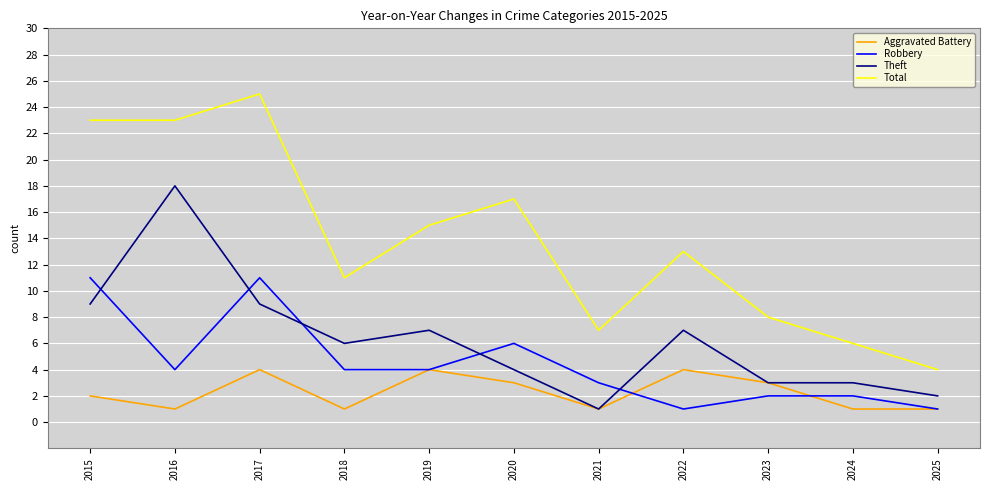

At how many categories does at least one series exceed 18?

3